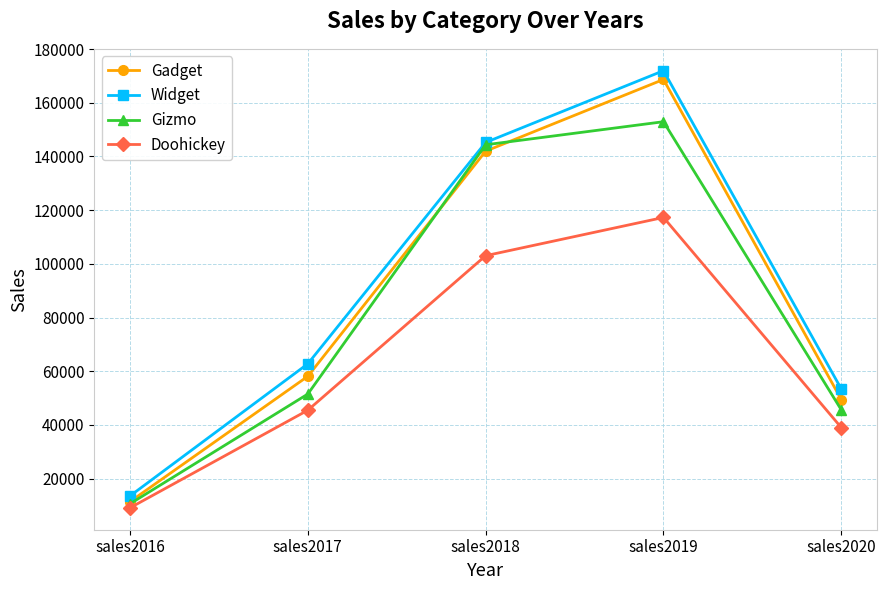

Which series changed the most between sales2016 and sales2019?

Widget